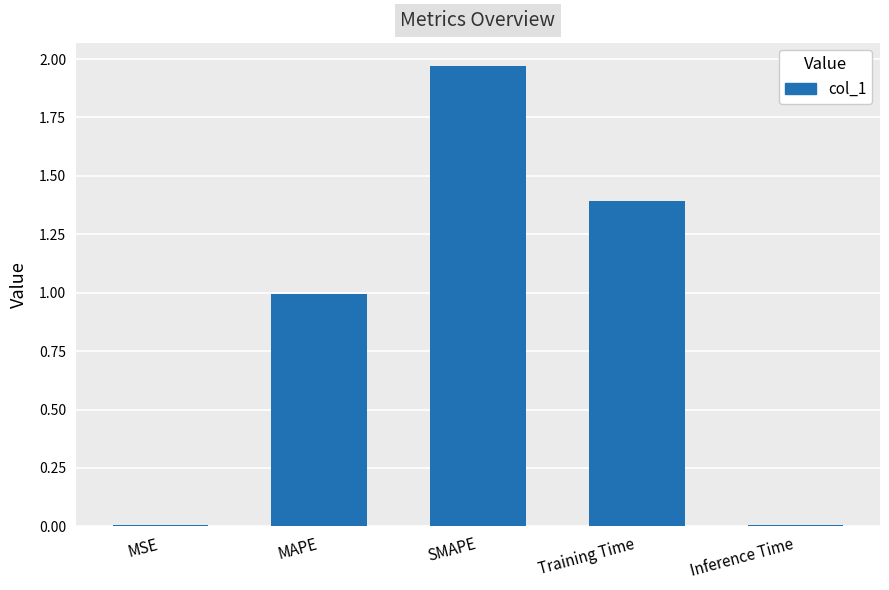

Which has a higher value, MSE or Training Time?

Training Time